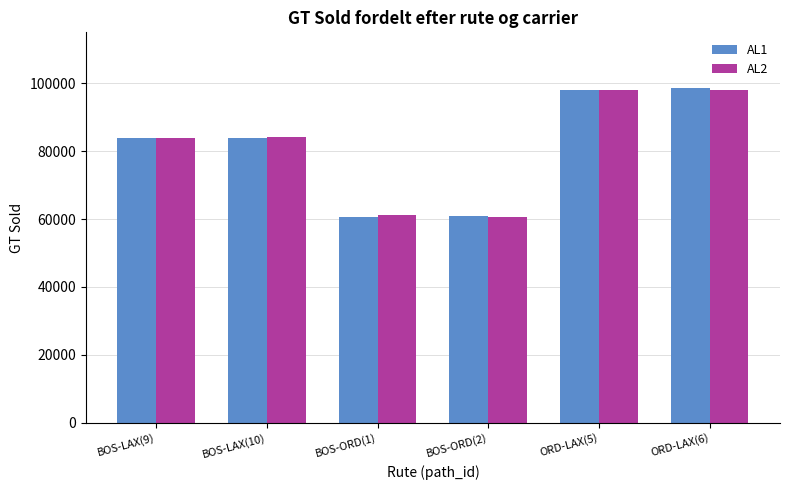

What is the approximate value of AL1 at BOS-ORD(1), to the nearest 10?

60620